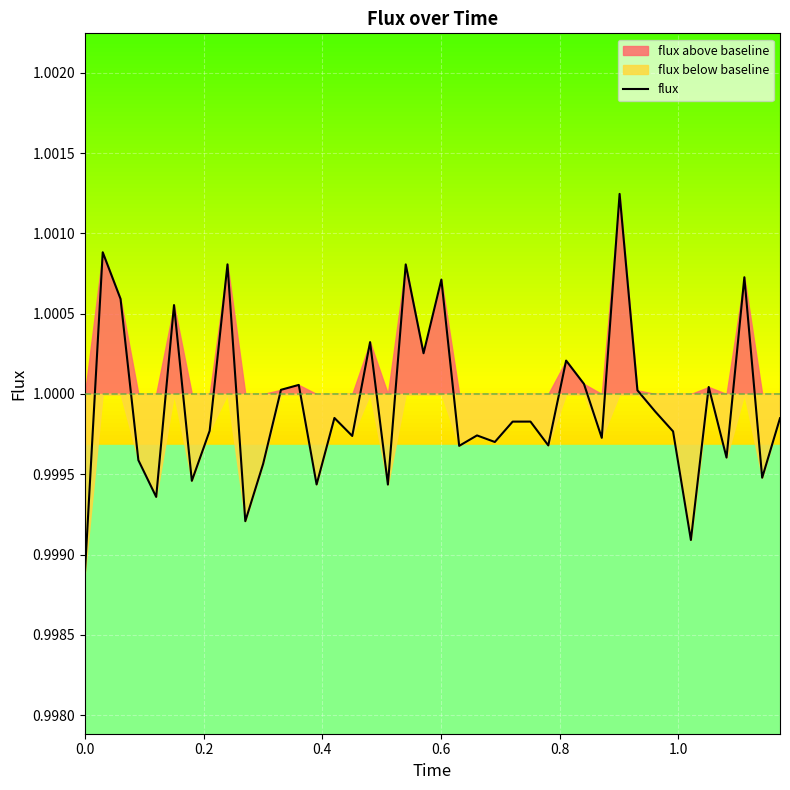

Reading right to left, what are all the values shown in this chart?

1.0	1.0	1.0	1.0	1.0	1.0	1.0	1.0	1.0	1.0	1.0	1.0	1.0	1.0	1.0	1.0	1.0	1.0	1.0	1.0	1.0	1.0	1.0	1.0	1.0	1.0	1.0	1.0	1.0	1.0	1.0	1.0	1.0	1.0	1.0	1.0	1.0	1.0	1.0	1.0